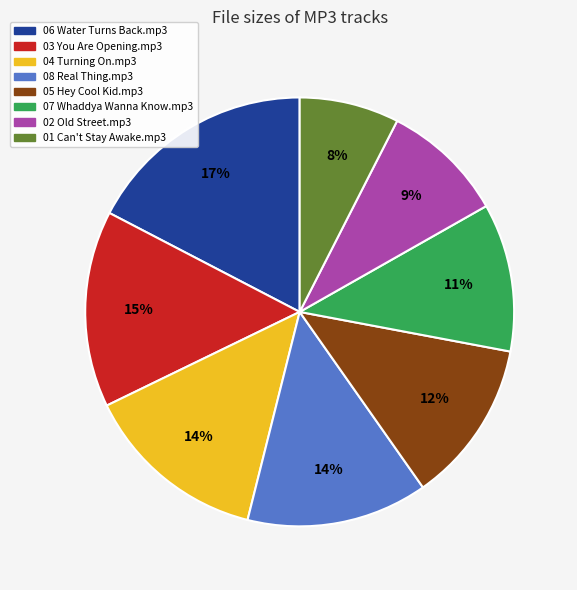

How many slices are in this pie chart?

8